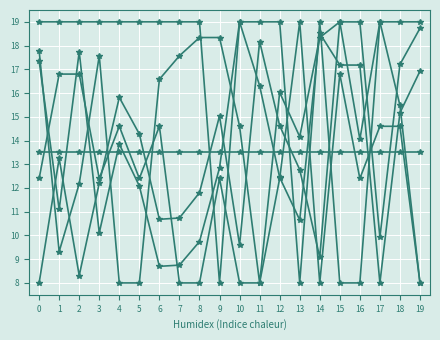

Does the chart have visible grid lines?

Yes